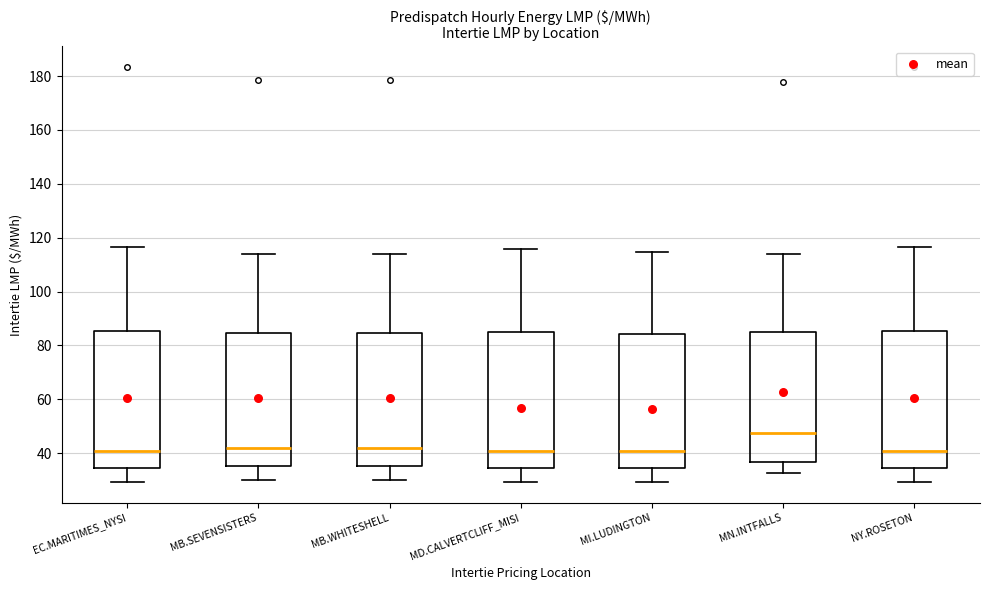

Reading left to right, transcribe this box plot: for each box, give where its median line is, the range the box spans, and where its two whiskers end, as read against the y-axis. The values are not printed on the chart, so give them approximately, as read against the axis.

EC.MARITIMES_NYSI: median 40, box 34 to 86, whiskers 30 to 116
MB.SEVENSISTERS: median 42, box 36 to 84, whiskers 30 to 114
MB.WHITESHELL: median 42, box 36 to 84, whiskers 30 to 114
MD.CALVERTCLIFF_MISI: median 40, box 34 to 84, whiskers 30 to 116
MI.LUDINGTON: median 40, box 34 to 84, whiskers 30 to 114
MN.INTFALLS: median 48, box 36 to 84, whiskers 32 to 114
NY.ROSETON: median 40, box 34 to 86, whiskers 30 to 116